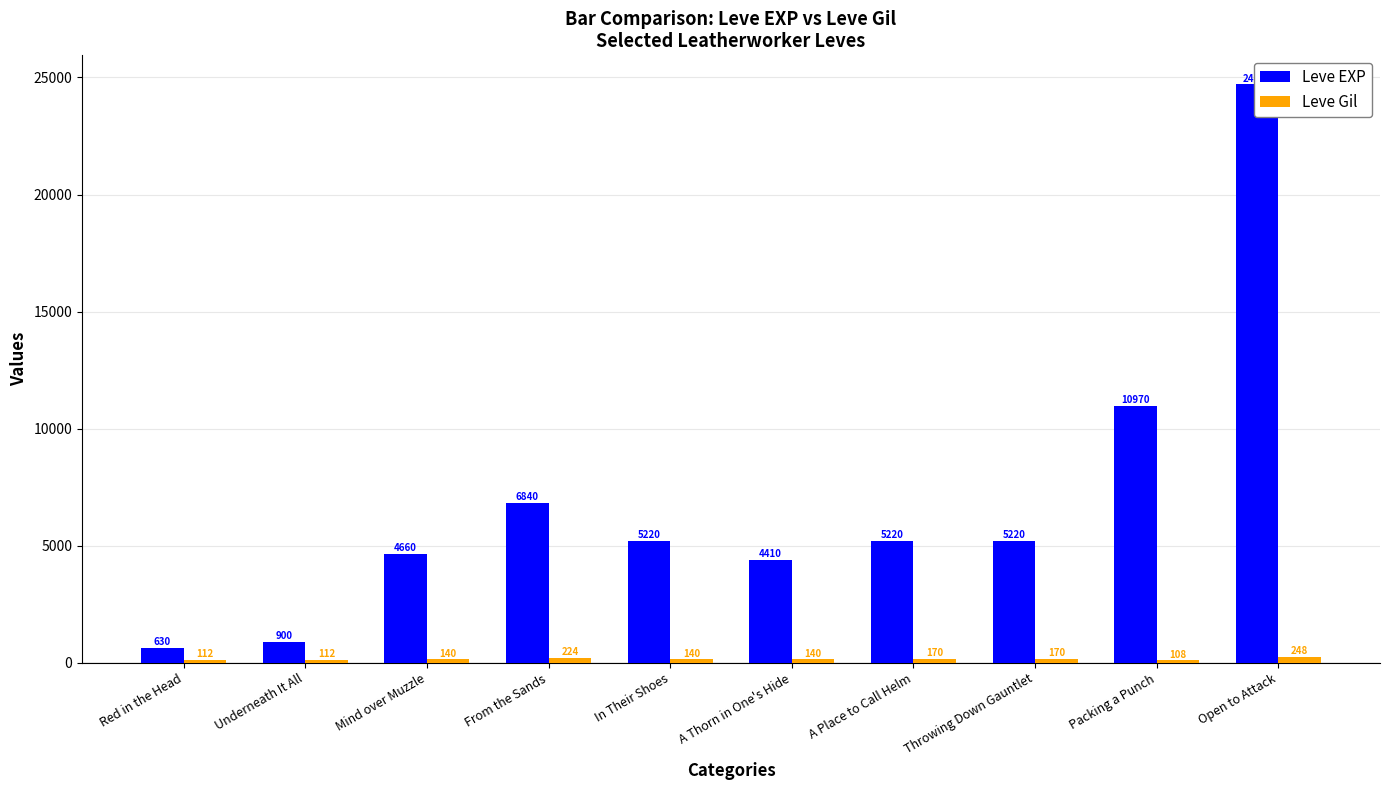

What is the difference between the Leve Gil values at A Place to Call Helm and In Their Shoes?

30